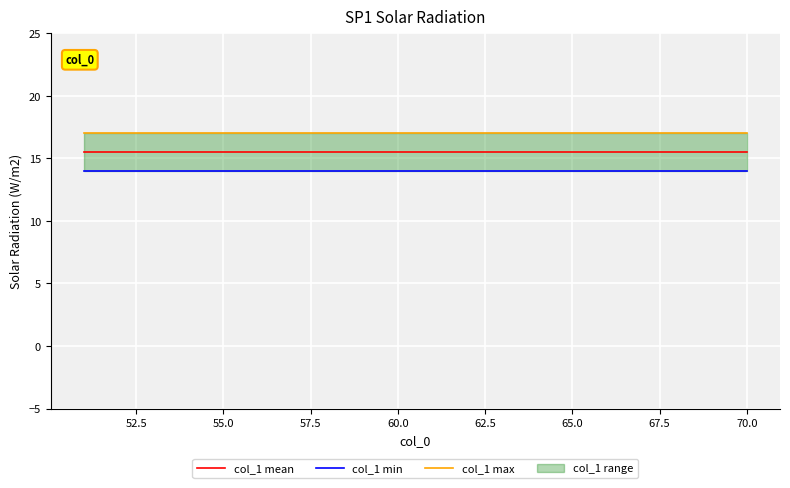

Which series has the largest total across all categories?

col_1 max